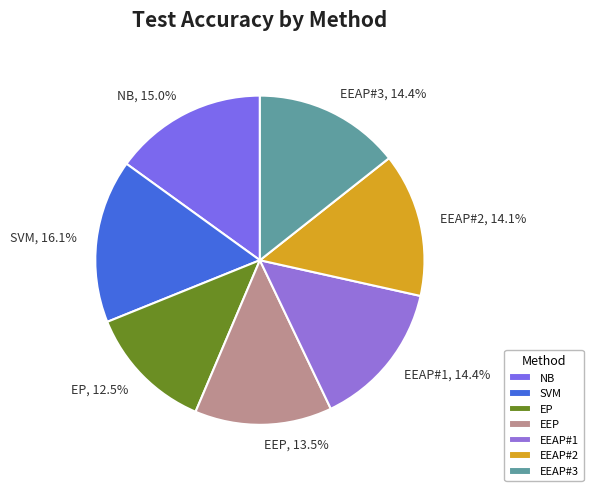

What portion of the pie excludes NB?

85.0%